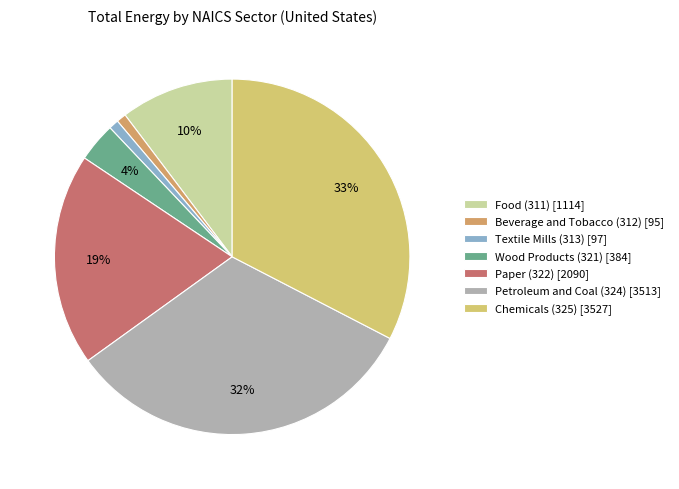

To the nearest percent, what is the average slice percentage?

14%